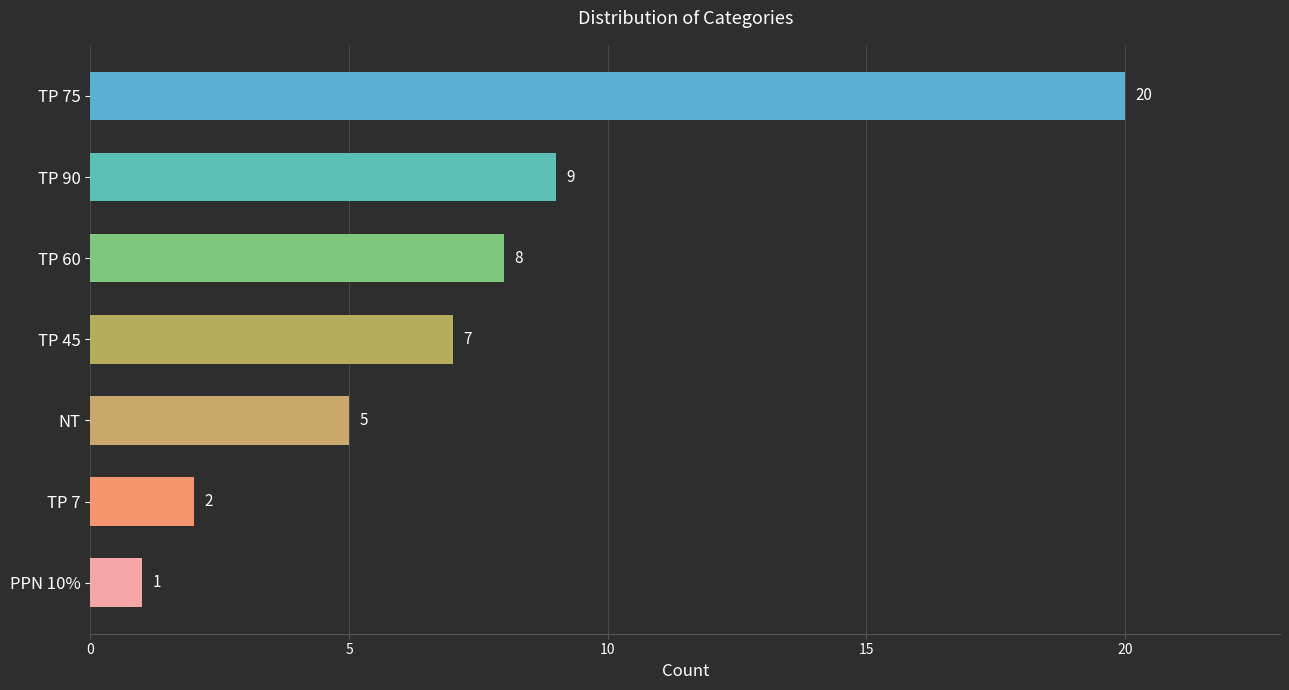

What is the difference between the maximum and minimum values?

19